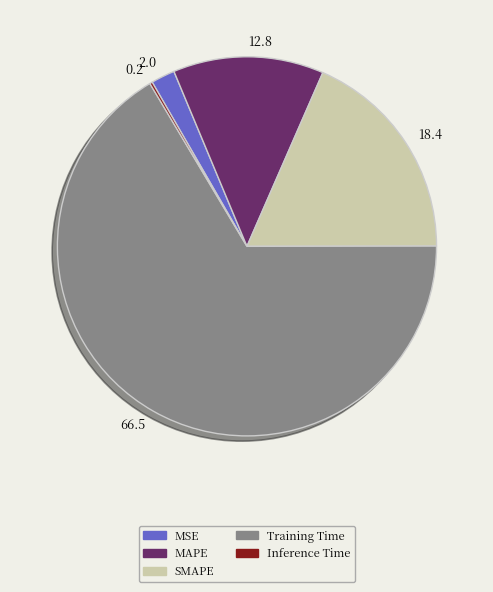

Does SMAPE account for over 50% of the chart?

No